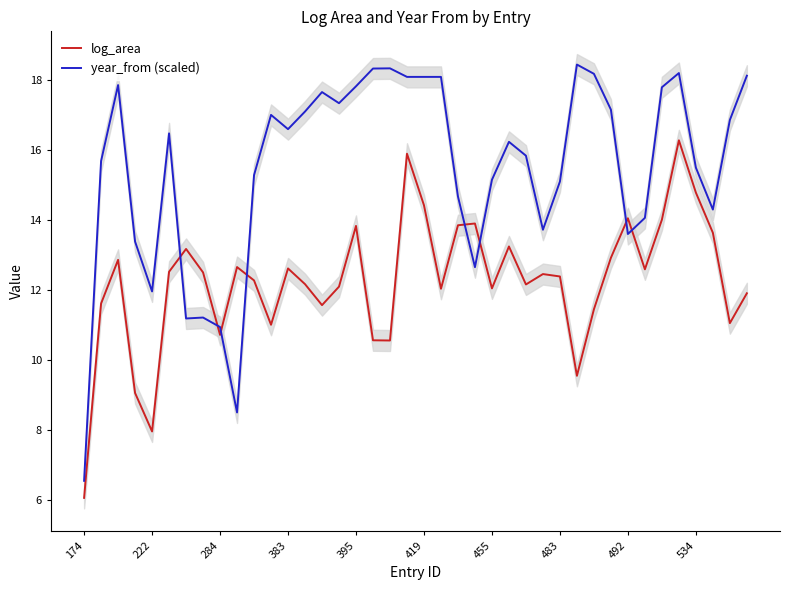

True or false: log_area has a value of 19.8 at 383.

False